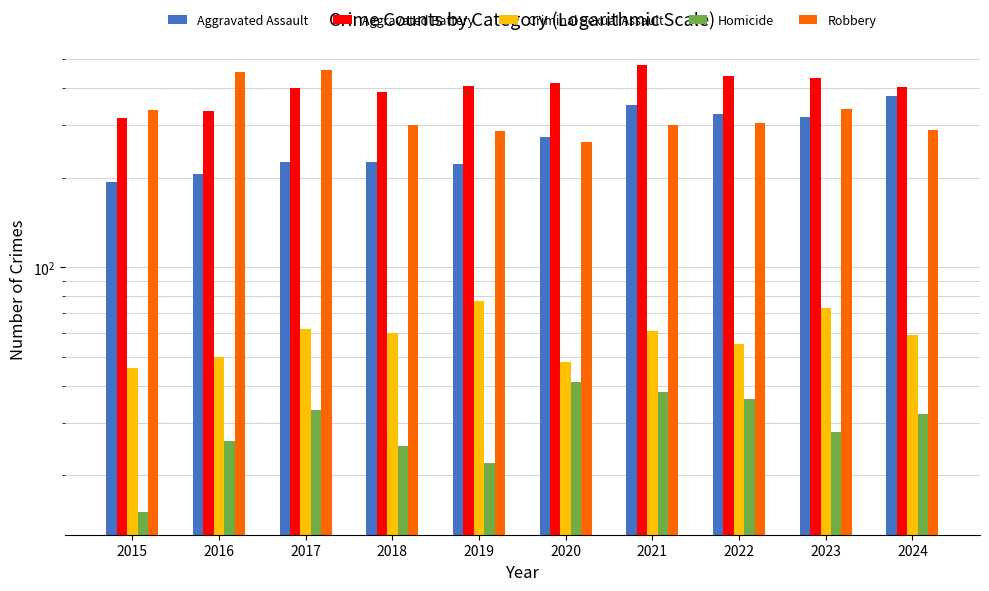

Is it true that Aggravated Battery equals 403 at 2024?

True